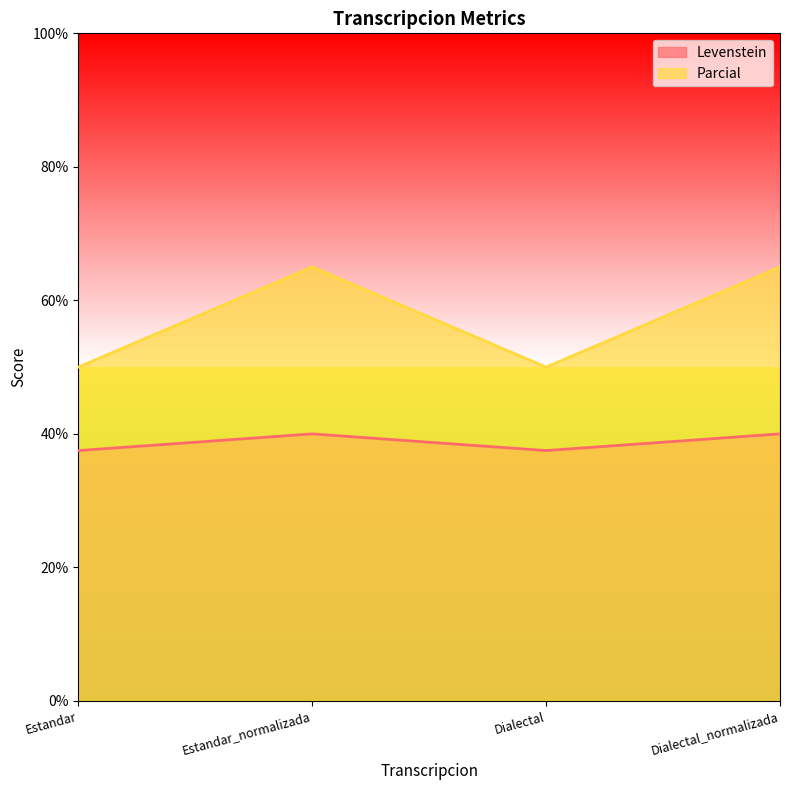

Reading right to left, transcribe all the data shown in this chart.

Levenstein: Dialectal_normalizada=40.0	Dialectal=37.5	Estandar_normalizada=40.0	Estandar=37.5
Parcial: Dialectal_normalizada=65.0	Dialectal=50.0	Estandar_normalizada=65.0	Estandar=50.0